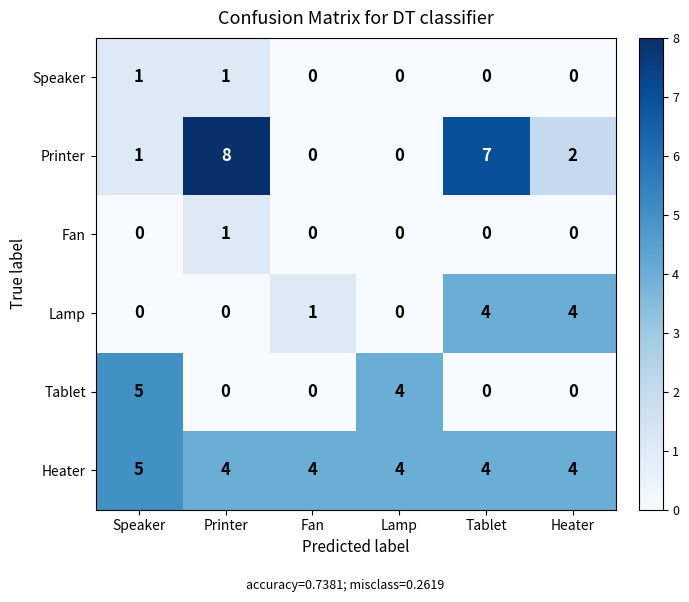

What is the total value across all series at Lamp?

8